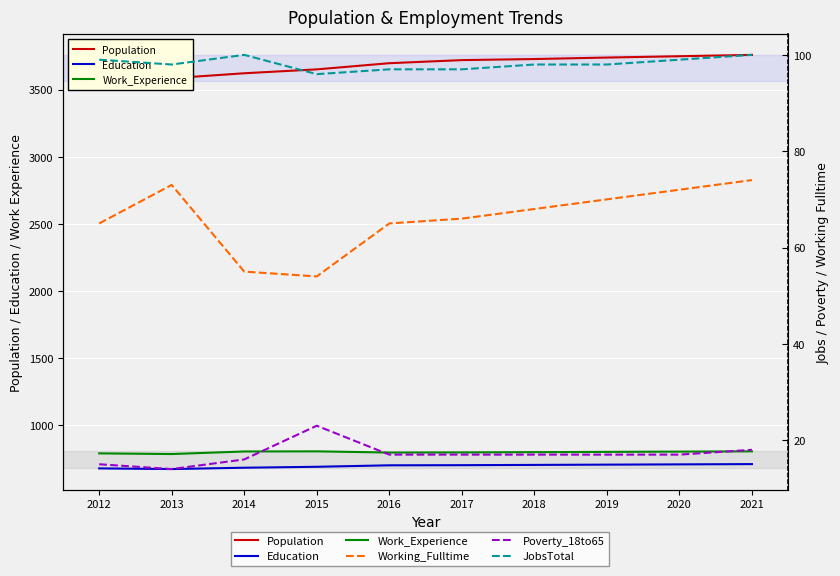

At how many categories does at least one series exceed 617?

10